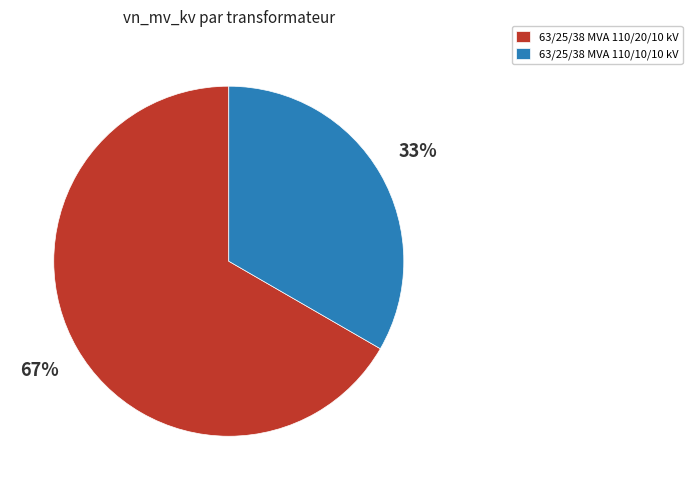

The 63/25/38 MVA 110/20/10 kV slice represents 67% of the pie. True or false?

True